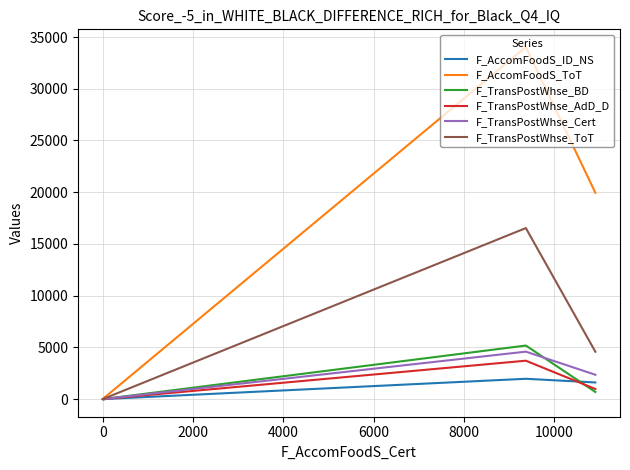

True or false: F_TransPostWhse_ToT and F_TransPostWhse_BD cross at least once.

False